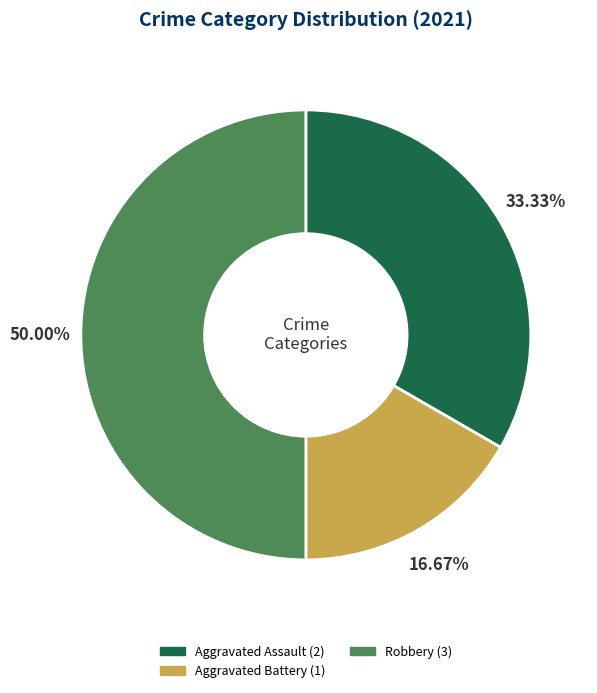

Count the number of slices in the pie.

3